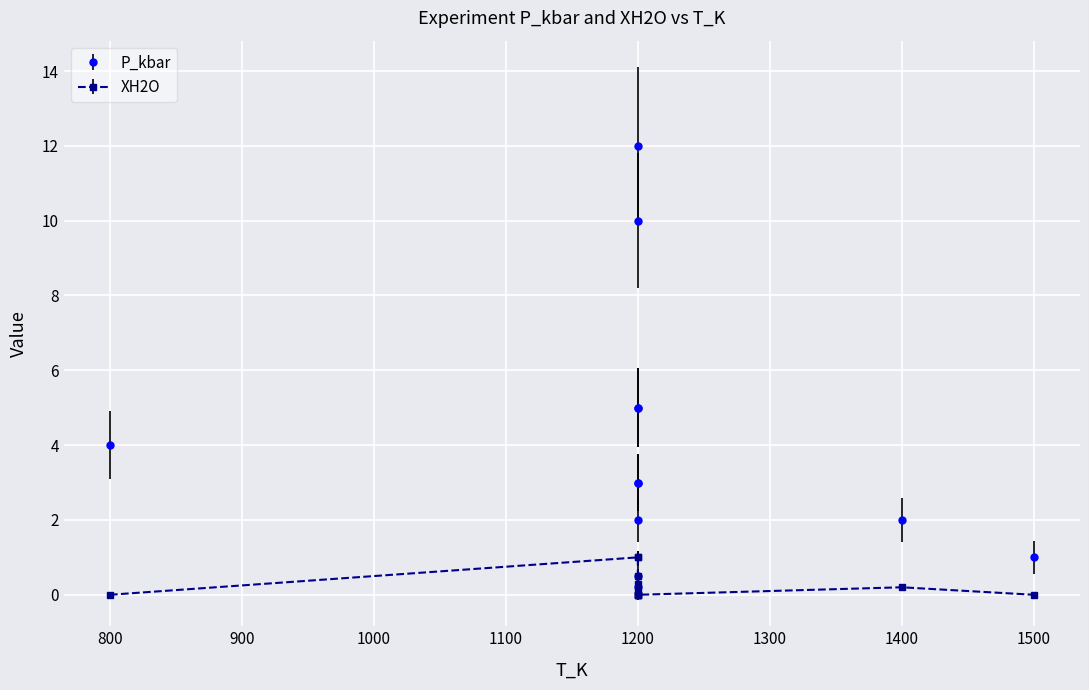

Reading left to right, what are all the values shown in this chart?

P_kbar: 4.0	0.2	0.5	3.0	5.0	10.0	12.0	5.0	2.0	3.0	2.0	1.0
XH2O: 0.0	1.0	1.0	0.3	0.5	0.1	0.0	0.0	0.0	0.0	0.2	0.0